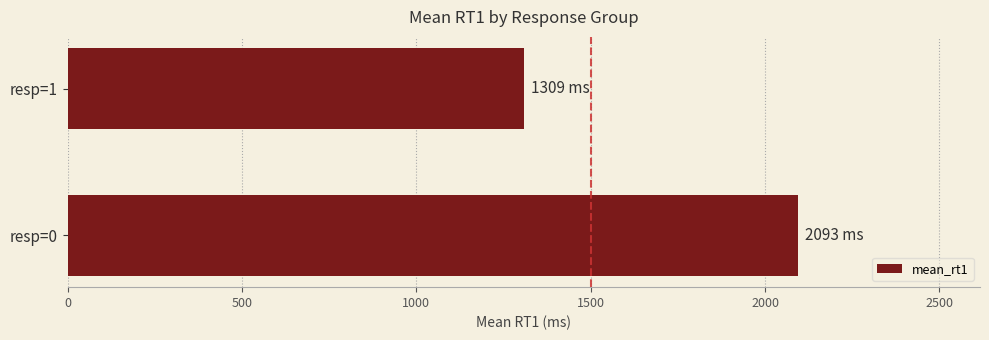

Are the bars horizontal?

Yes